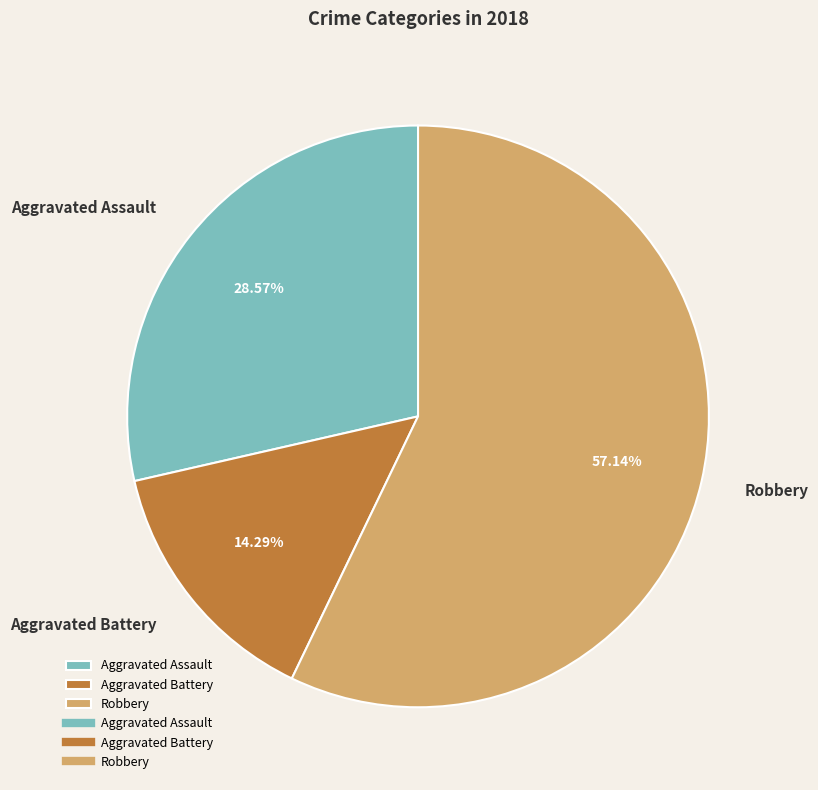

Which category has the smallest portion of the pie?

Aggravated Battery